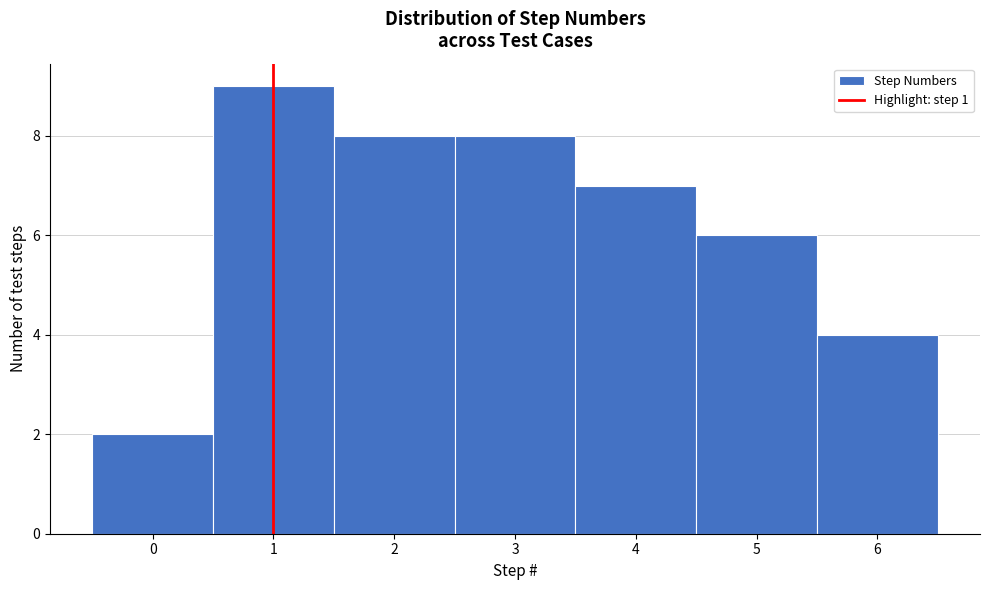

Over which range of the x-axis is the bar tallest?

0.5 to 1.5